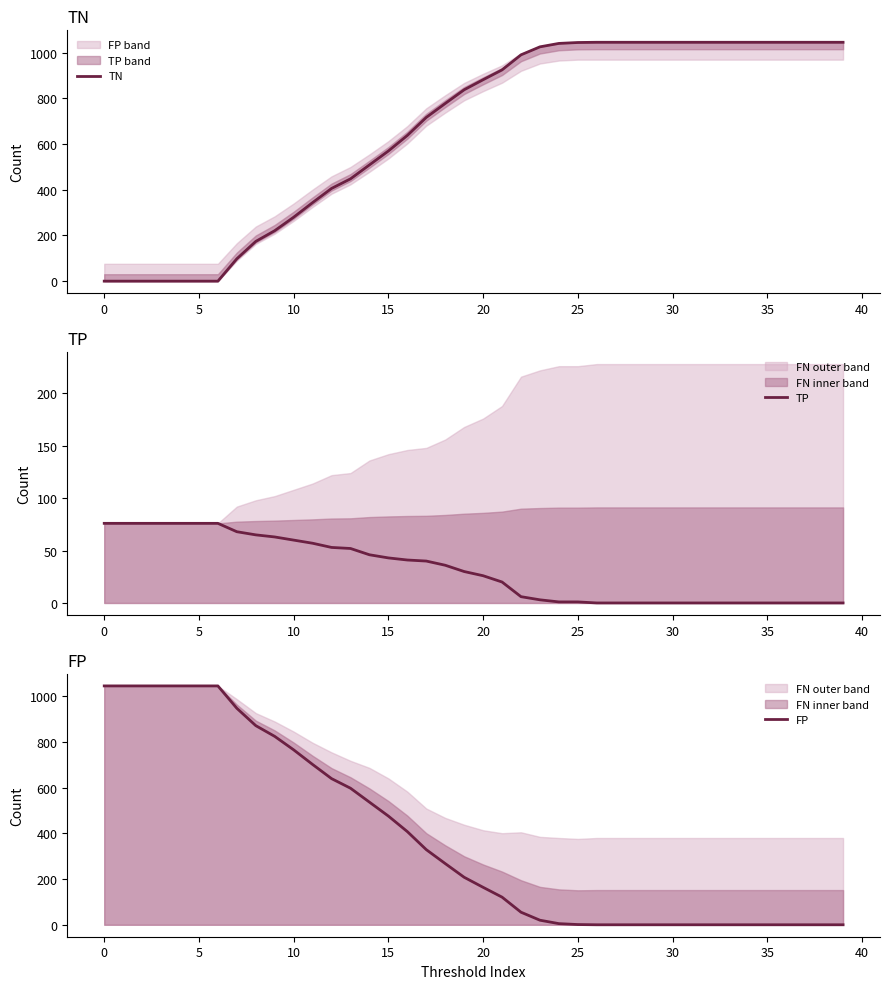

Is it true that TP equals 37 at 20?

False